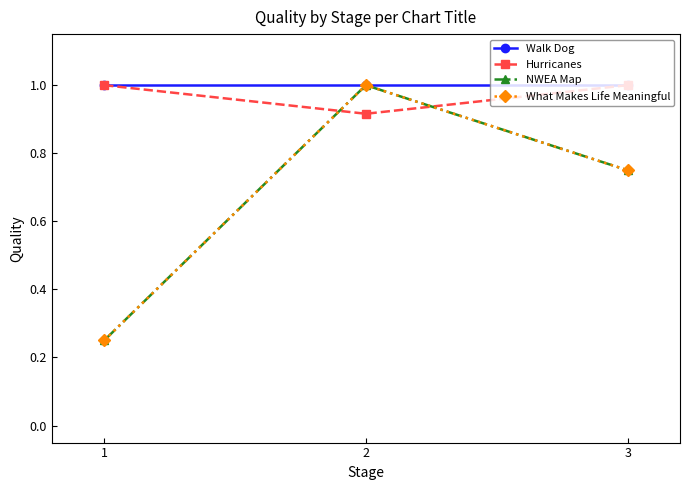

Where is Walk Dog nearest to the value 1?

1